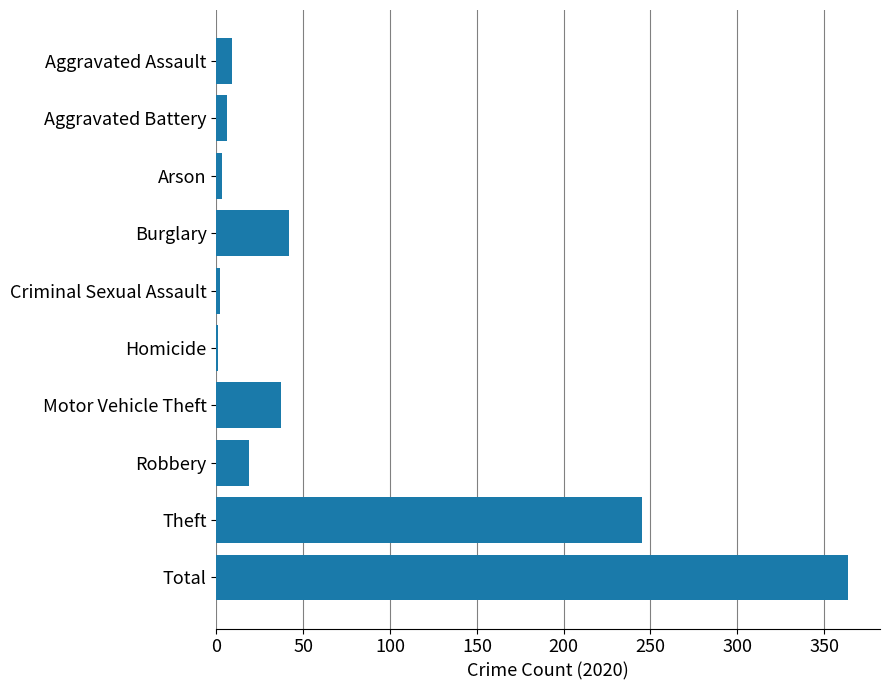

How many distinct data groups are displayed?

1